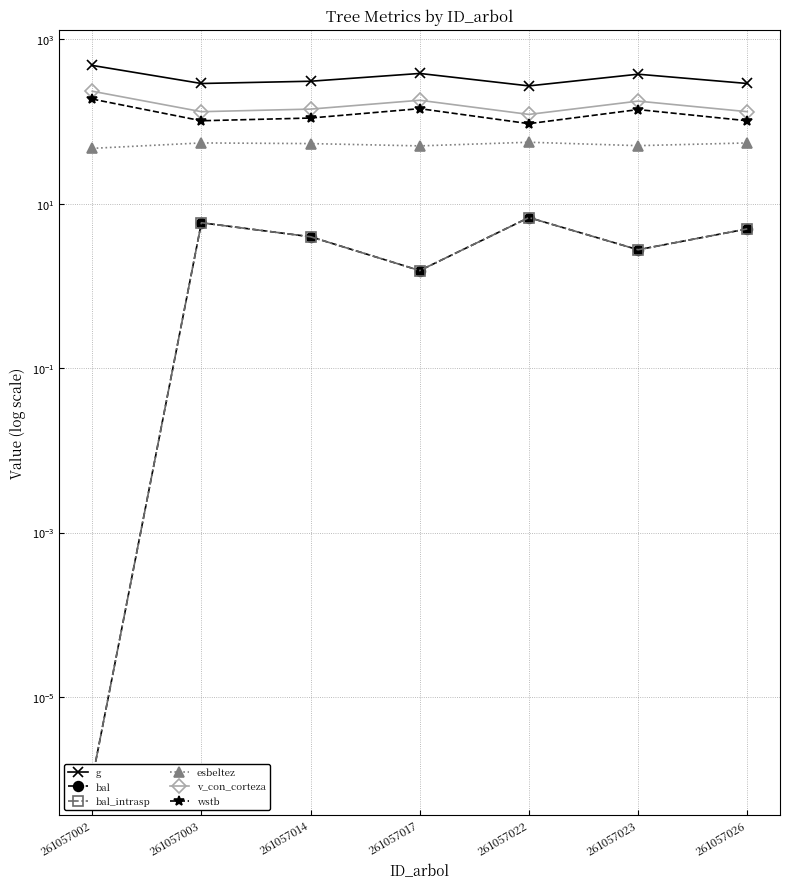

Count the number of data series in this chart.

6